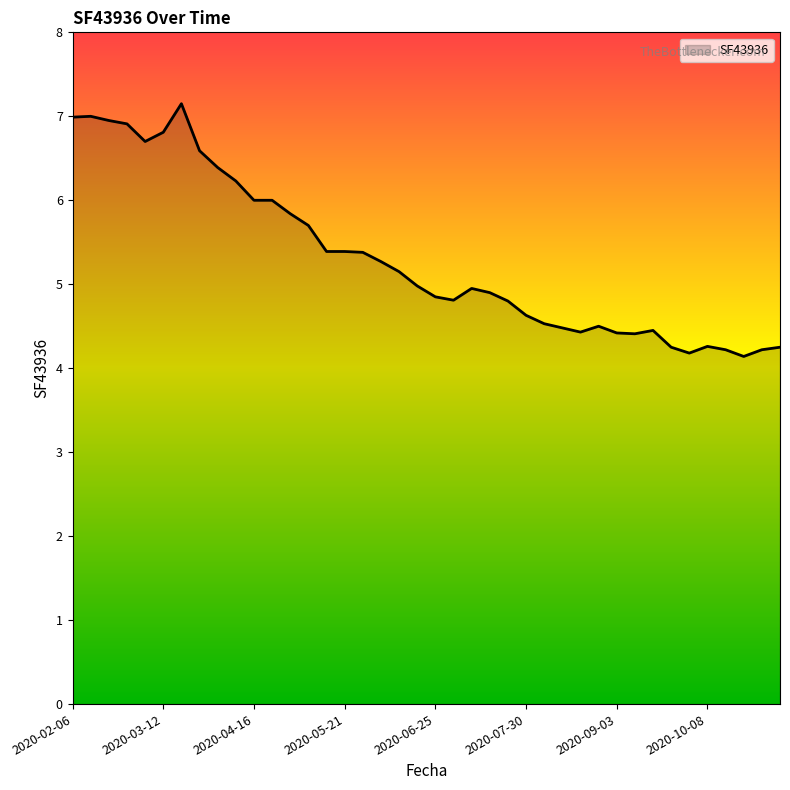

What is the greatest value displayed?

7.2